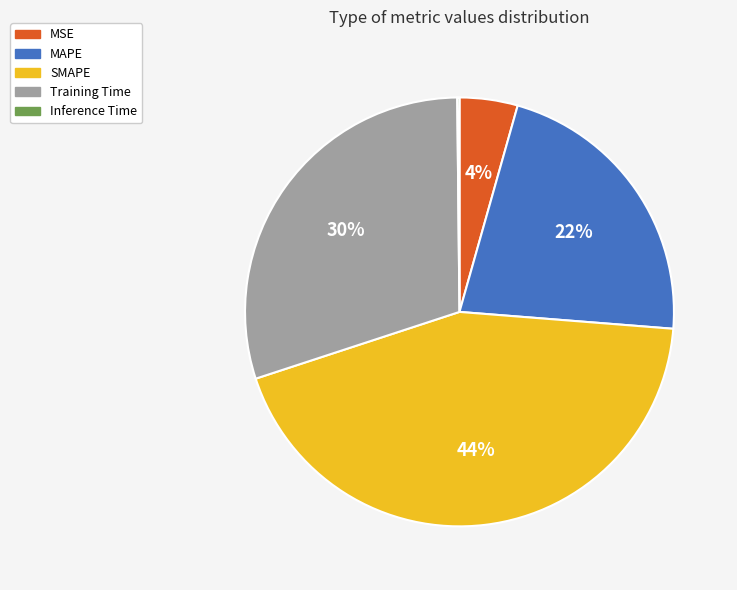

What is the largest slice in the pie chart?

SMAPE